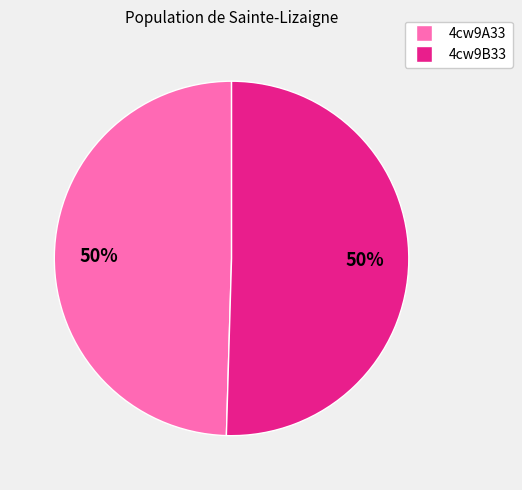

To the nearest percent, what is the combined percentage of 4cw9B33 and 4cw9A33?

100%